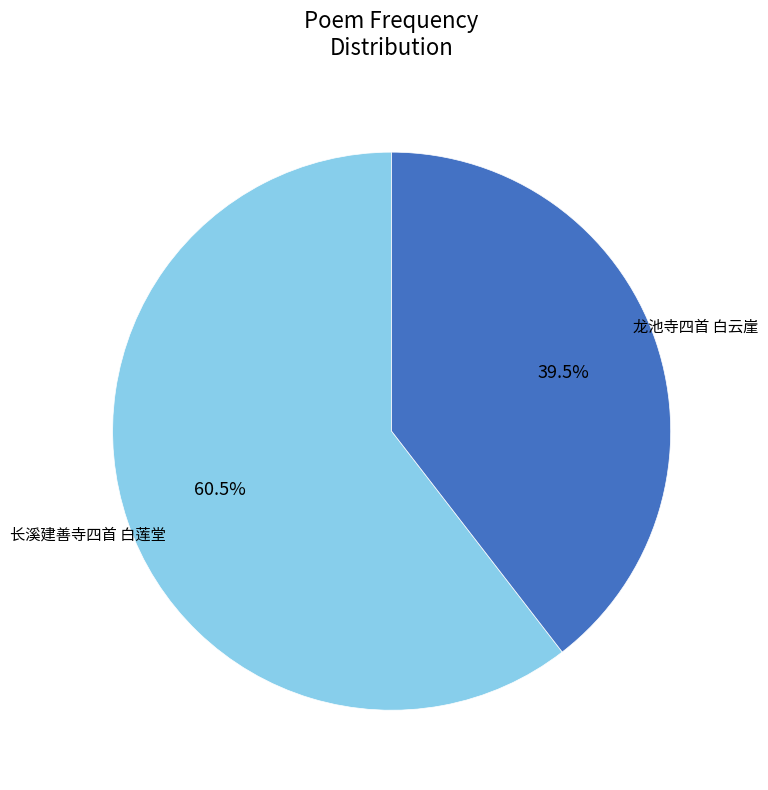

Is there any slice that represents more than half of the pie?

Yes